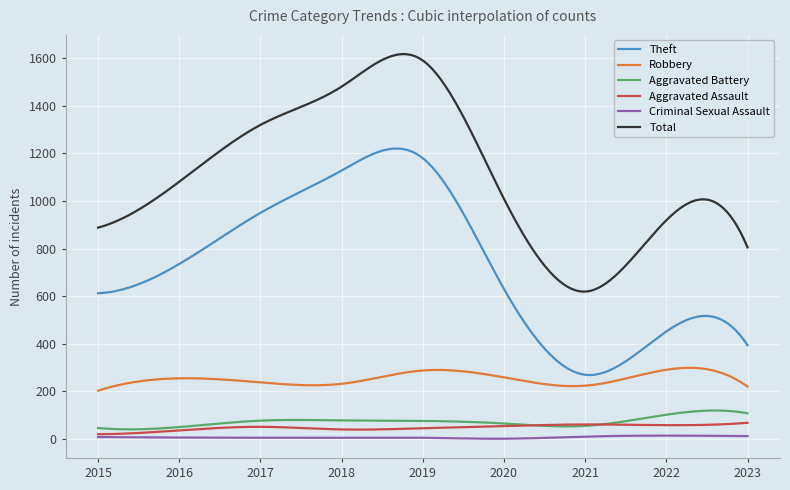

Count the number of data series in this chart.

6